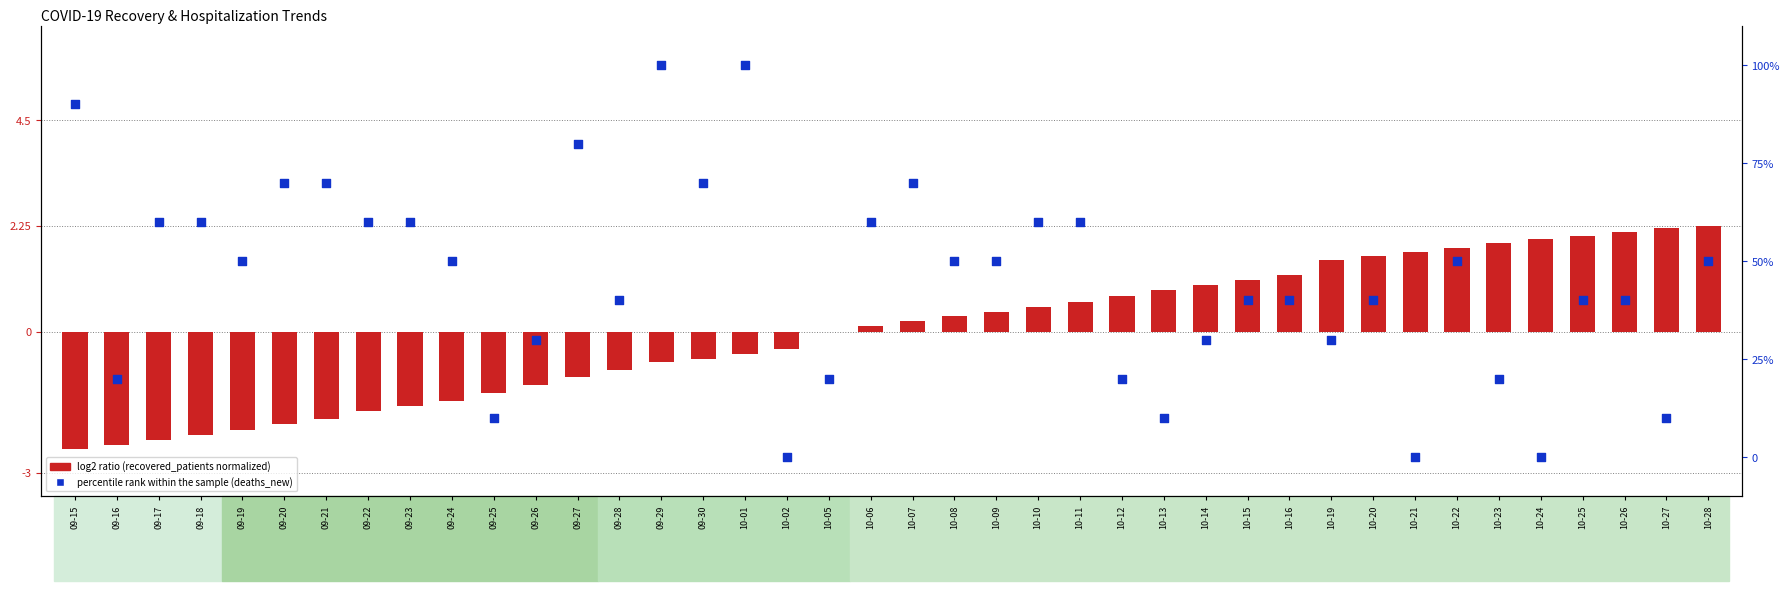

What are all the series names shown in the legend?

log2 ratio, percentile rank within the sample